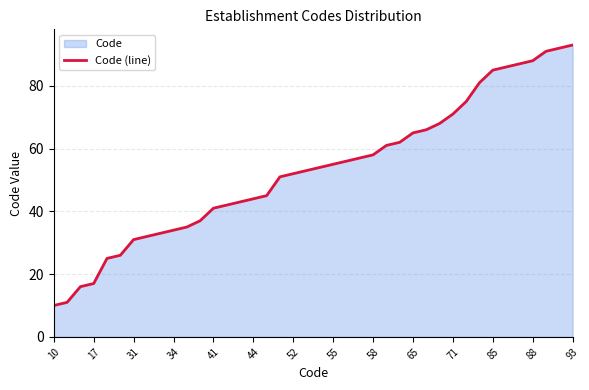

How many lines are shown in the chart?

1